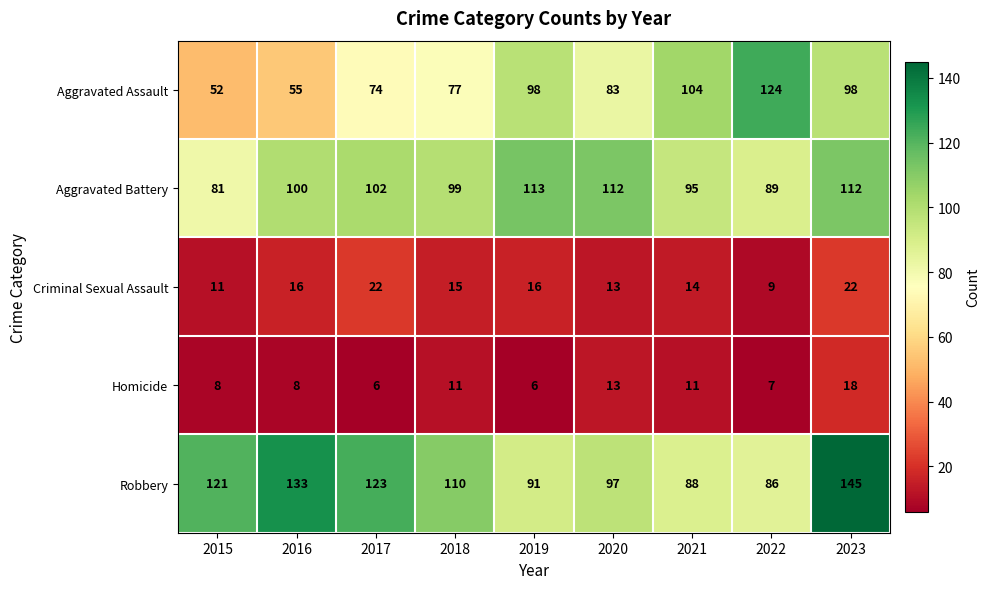

How many categories are shown in the chart?

9